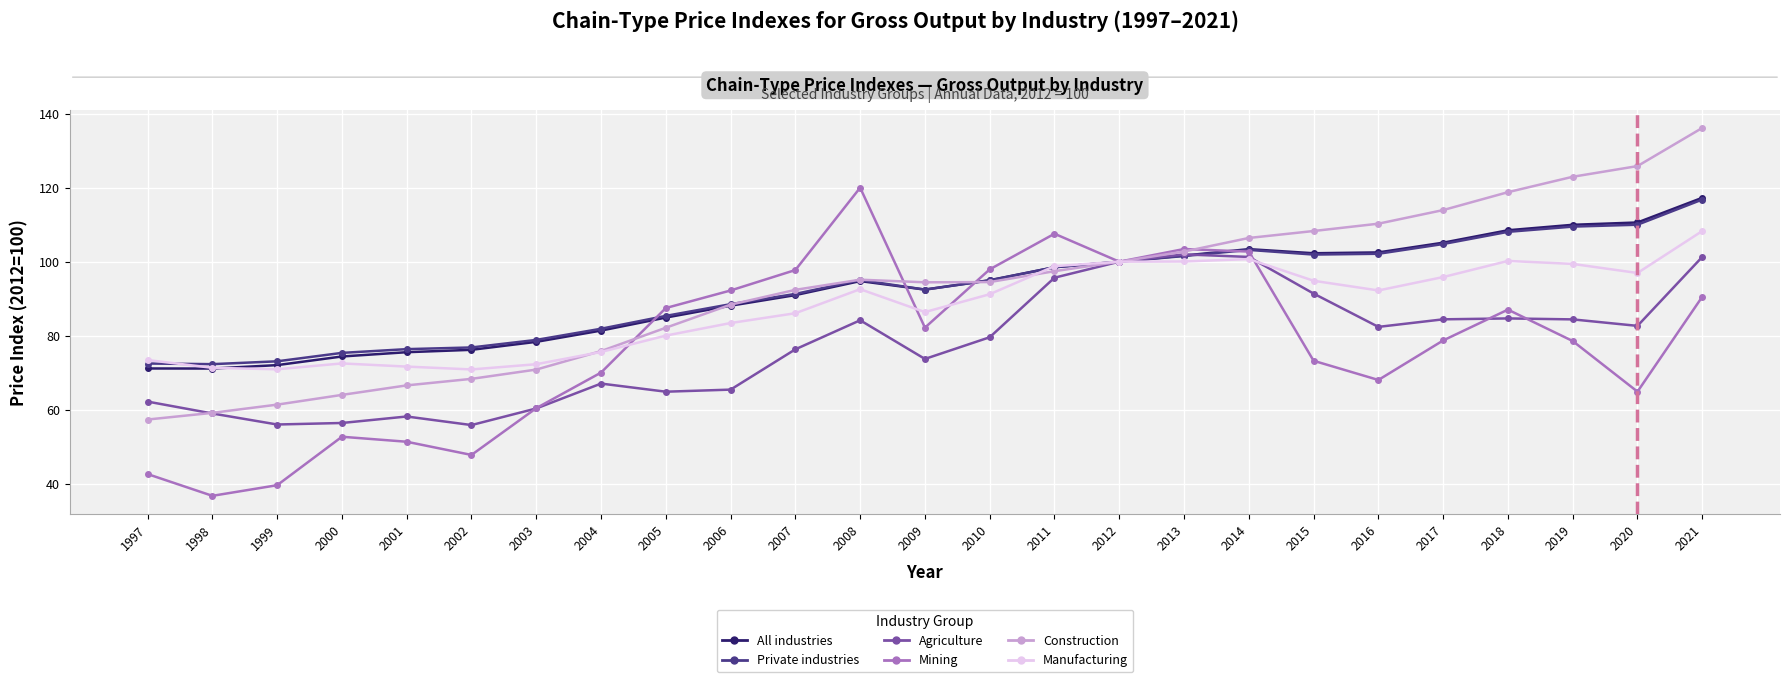

At how many categories does at least one series exceed 52?

25